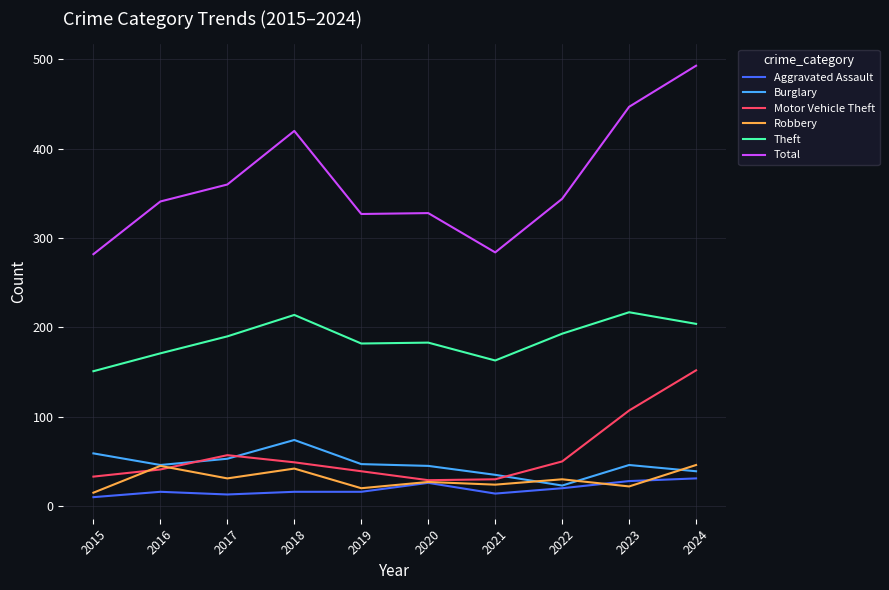

True or false: Total and Aggravated Assault intersect in this chart.

False